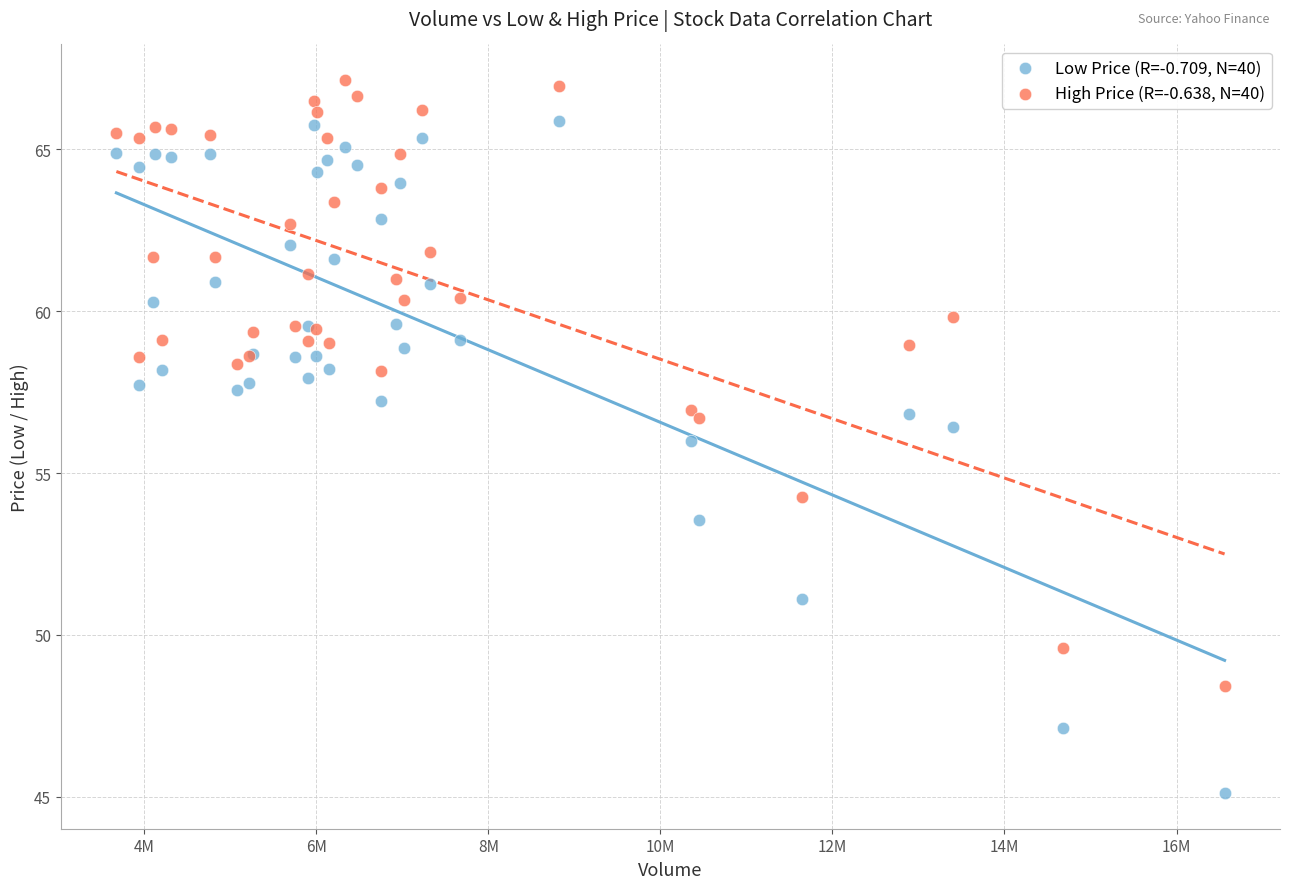

Which series reaches the maximum Y coordinate?

High Price (R=-0.638, N=40)